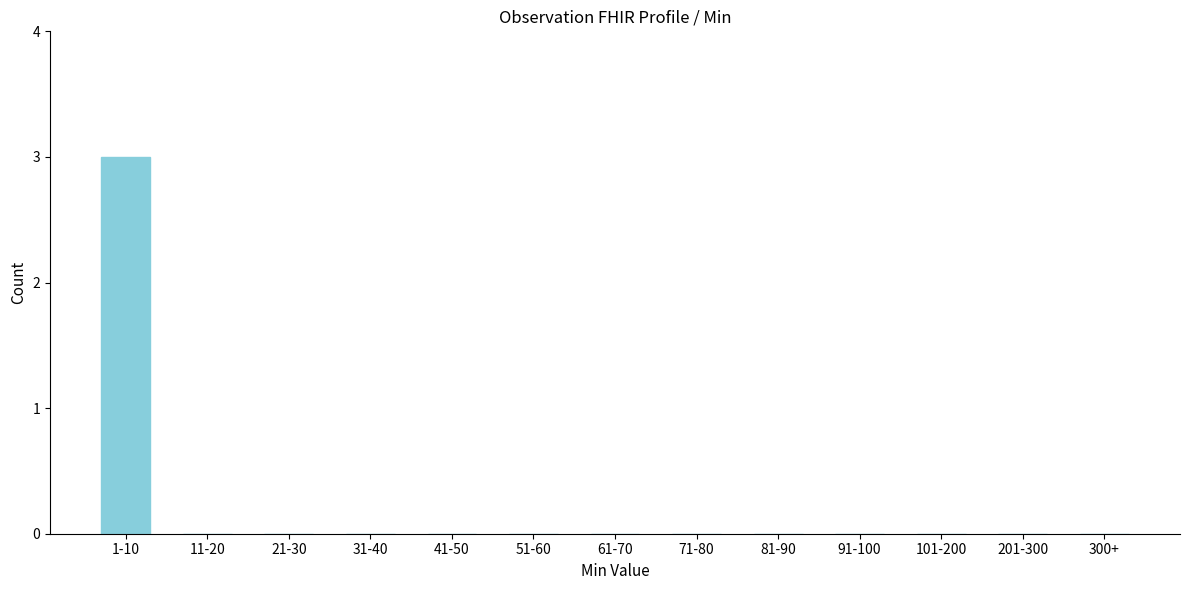

Reading left to right, extract all data points from this chart.

1-10=3	11-20=0	21-30=0	31-40=0	41-50=0	51-60=0	61-70=0	71-80=0	81-90=0	91-100=0	101-200=0	201-300=0	300+=0